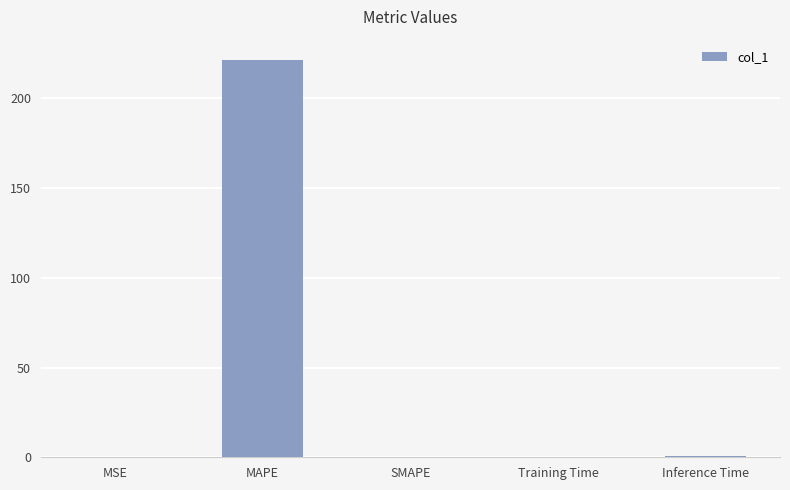

The chart shows a value of 0.0 at SMAPE. True or false?

True